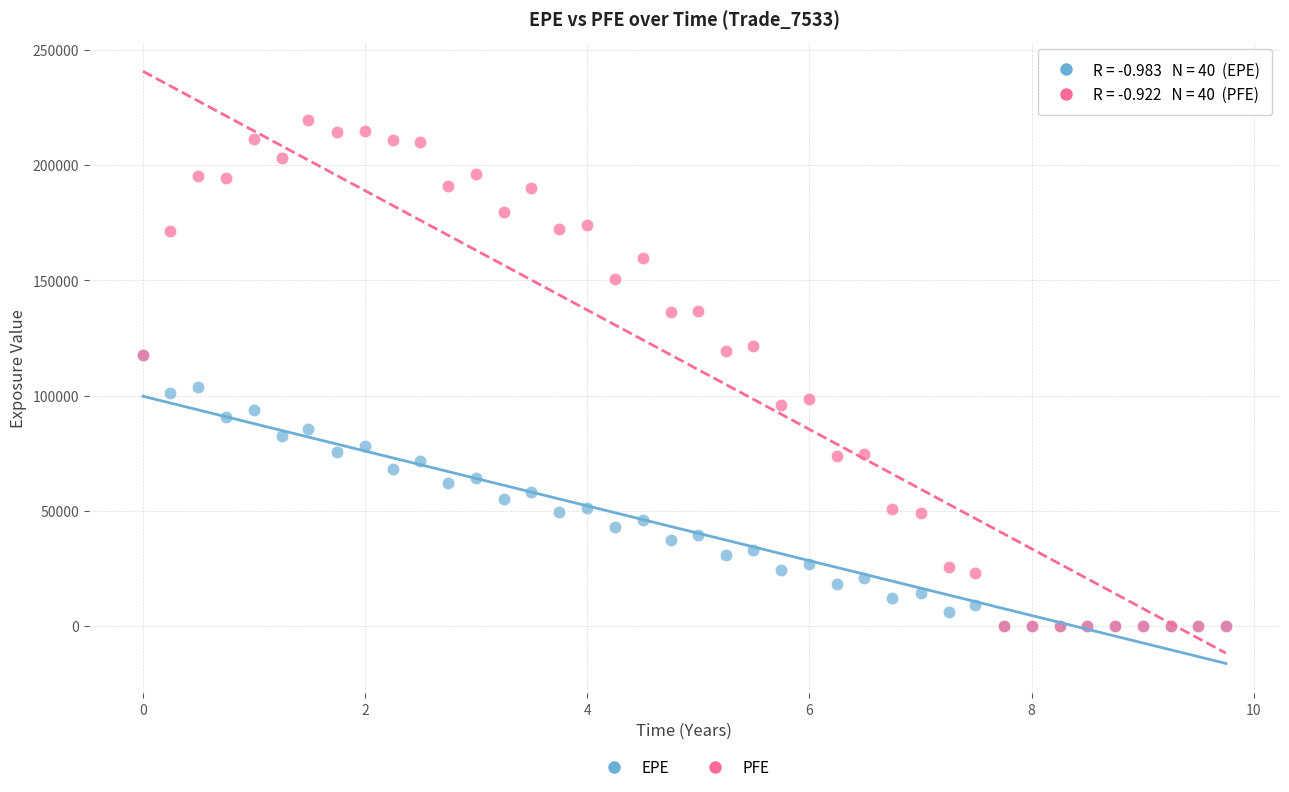

What are all the series names shown in the legend?

EPE, PFE